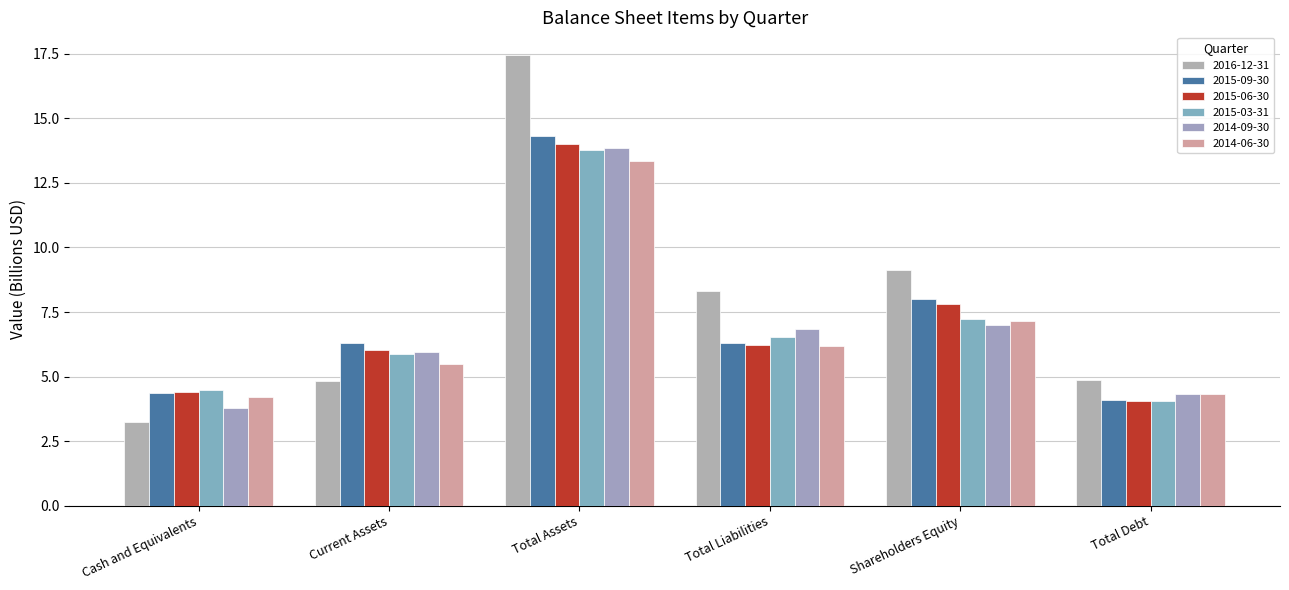

At which category does the chart reach its peak across all series?

Total Assets